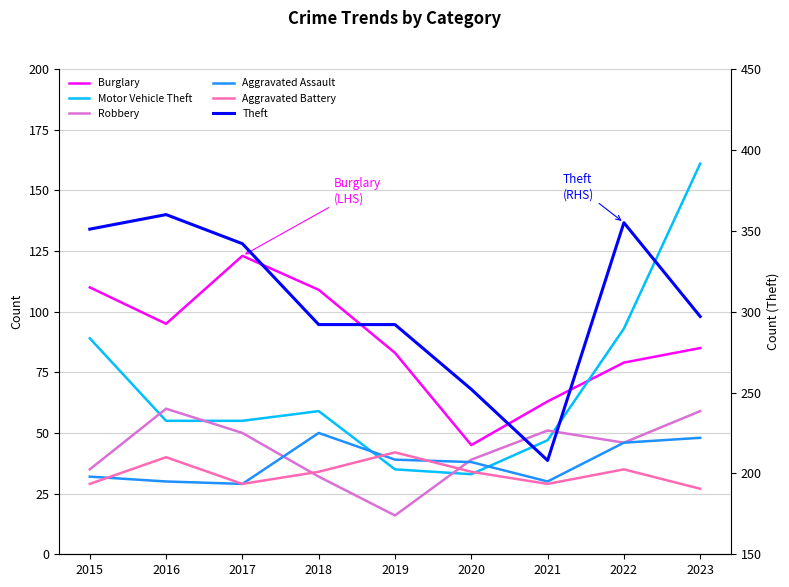

At which category is the sum across all series the highest?

2023